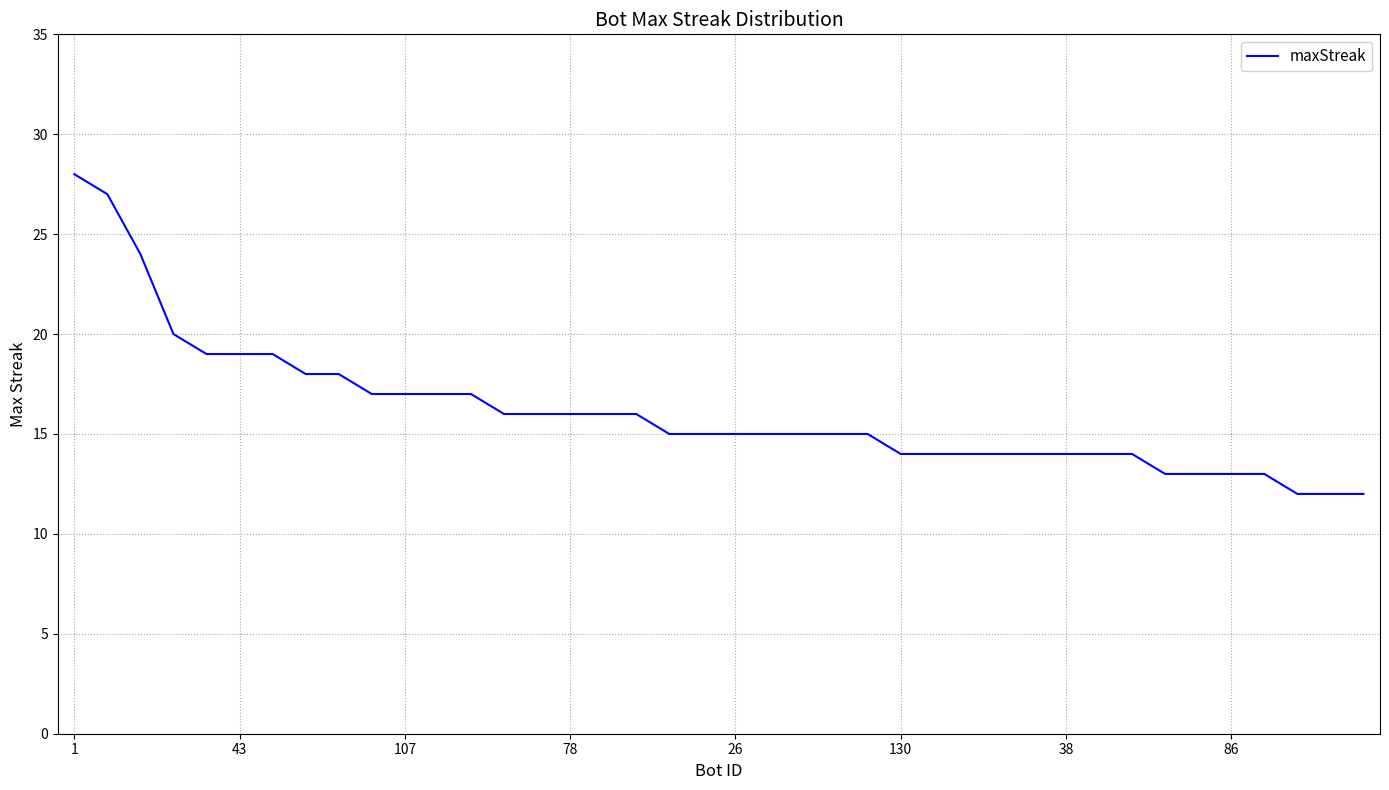

What is the maximum value shown in the chart?

28